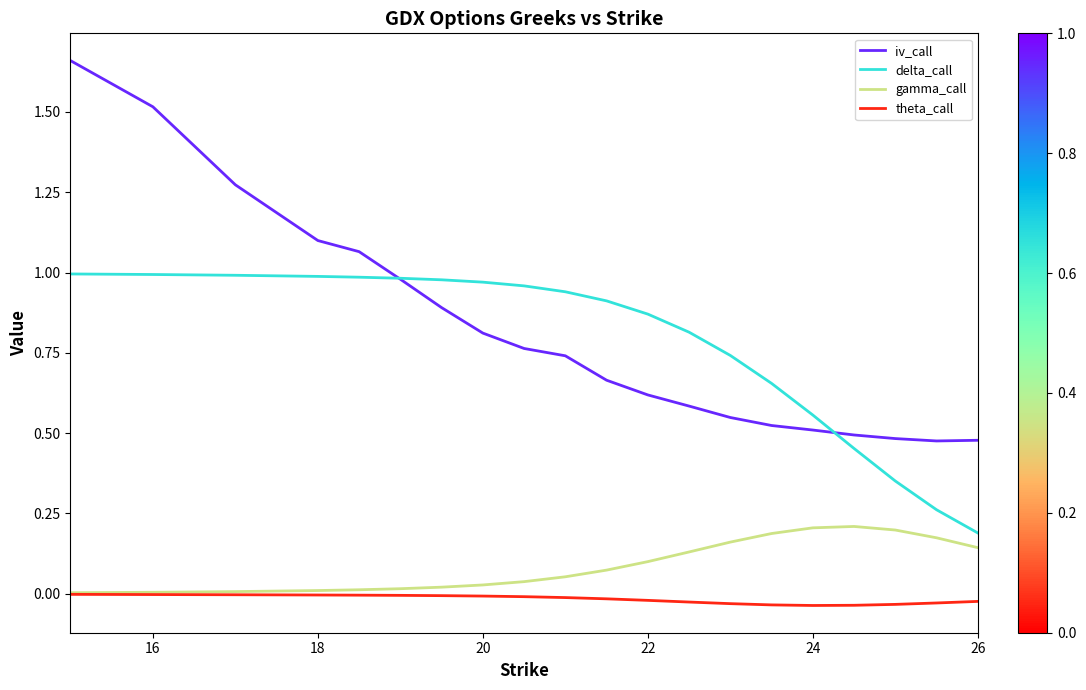

Which series has the largest range (max minus min)?

iv_call